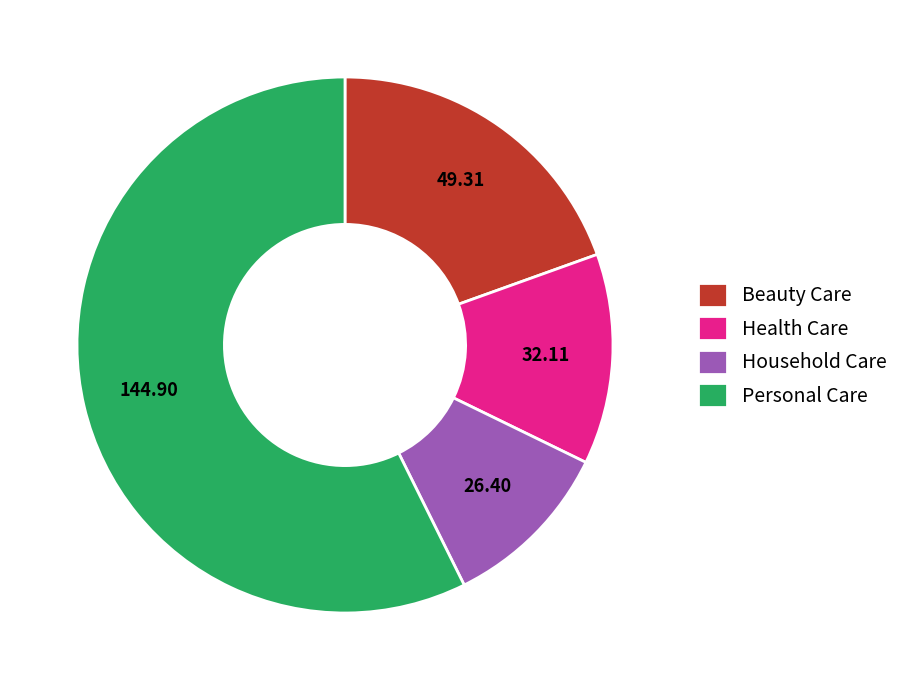

How many segments does this pie chart have?

4